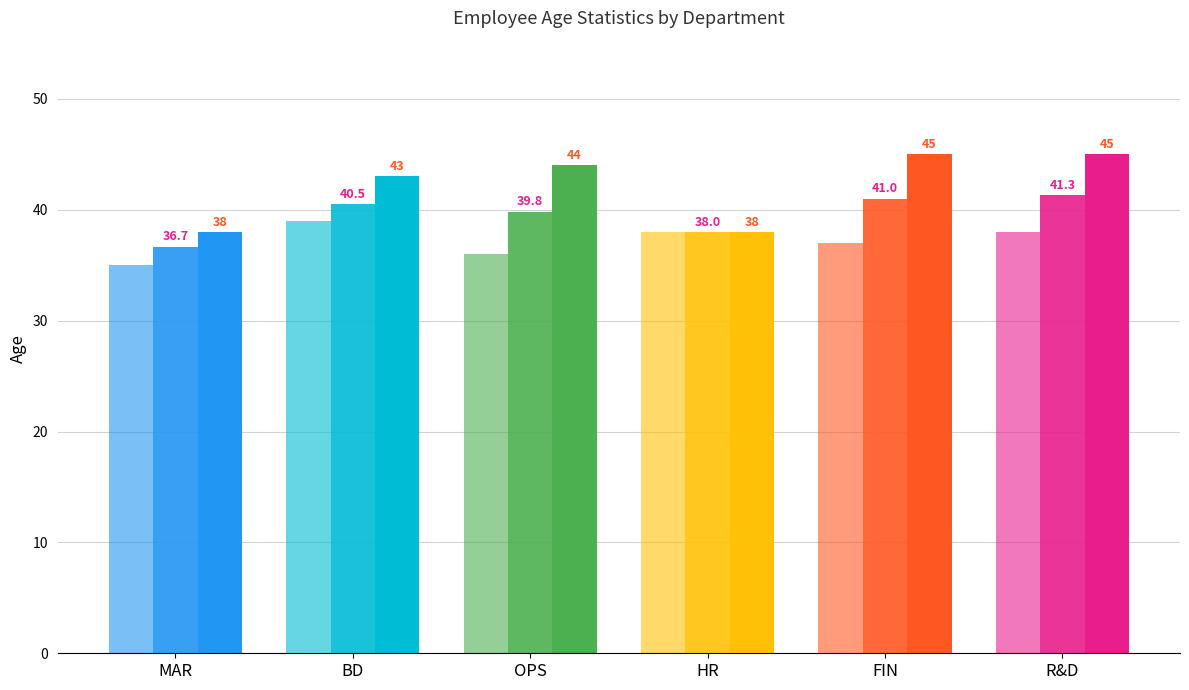

Are the bars horizontal?

No